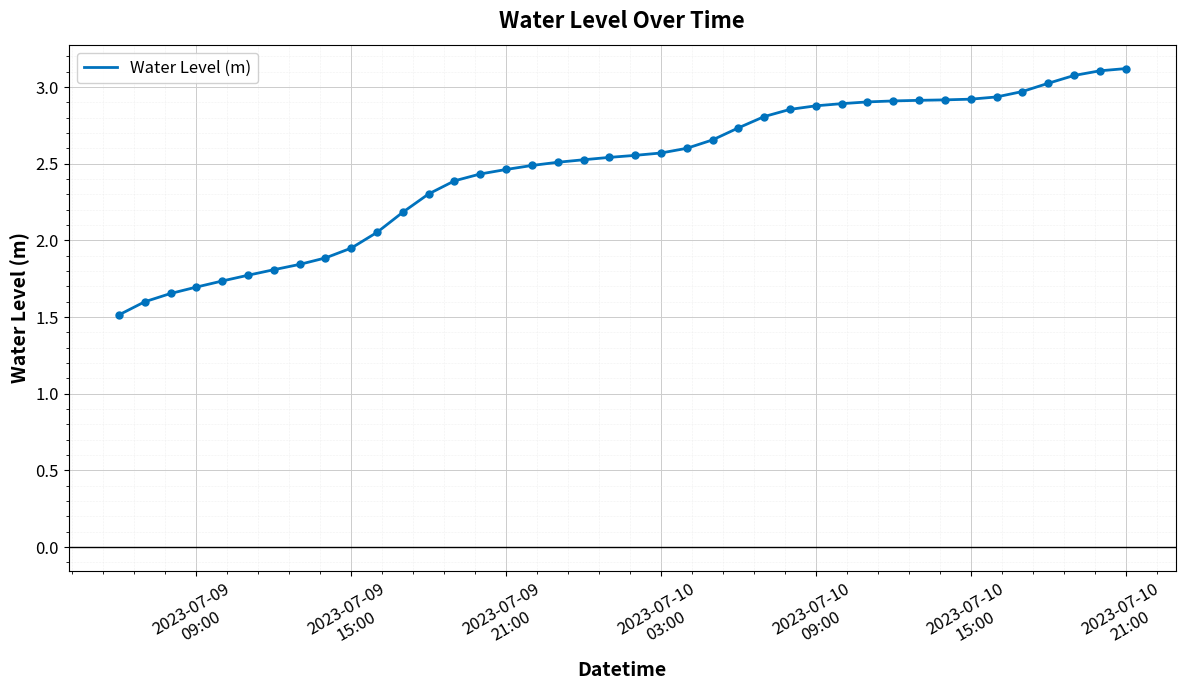

What is the difference between the maximum and minimum values?

1.6